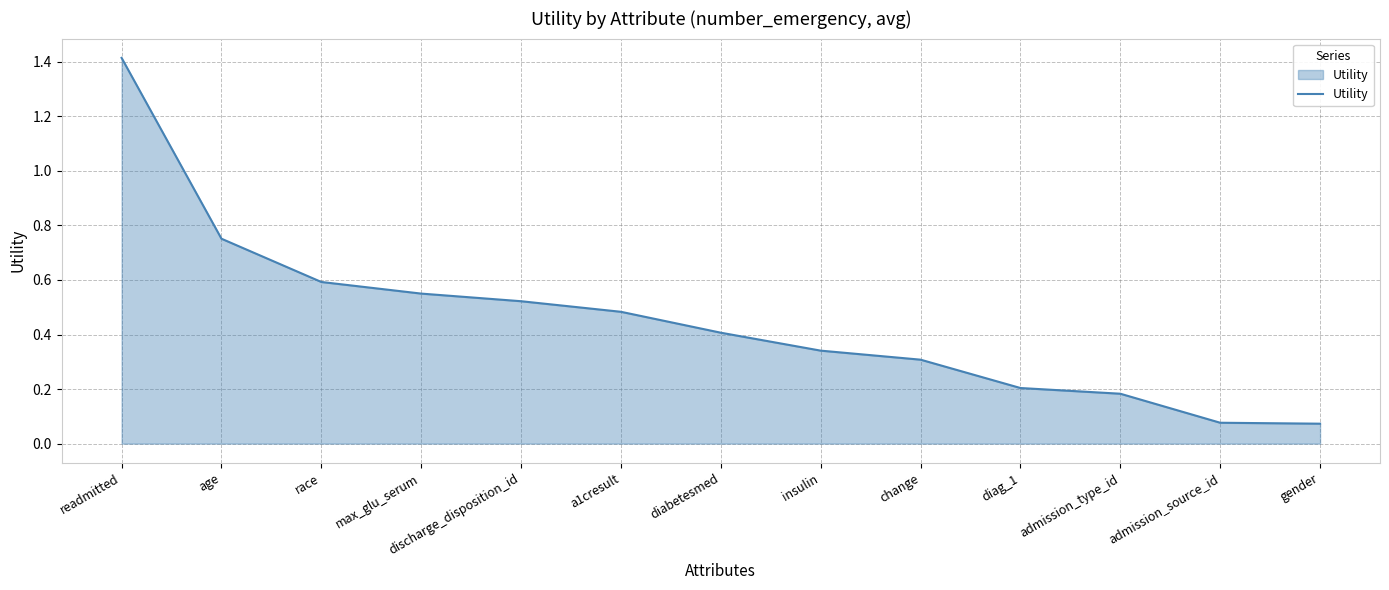

The value at gender is 0.0. True or false?

False